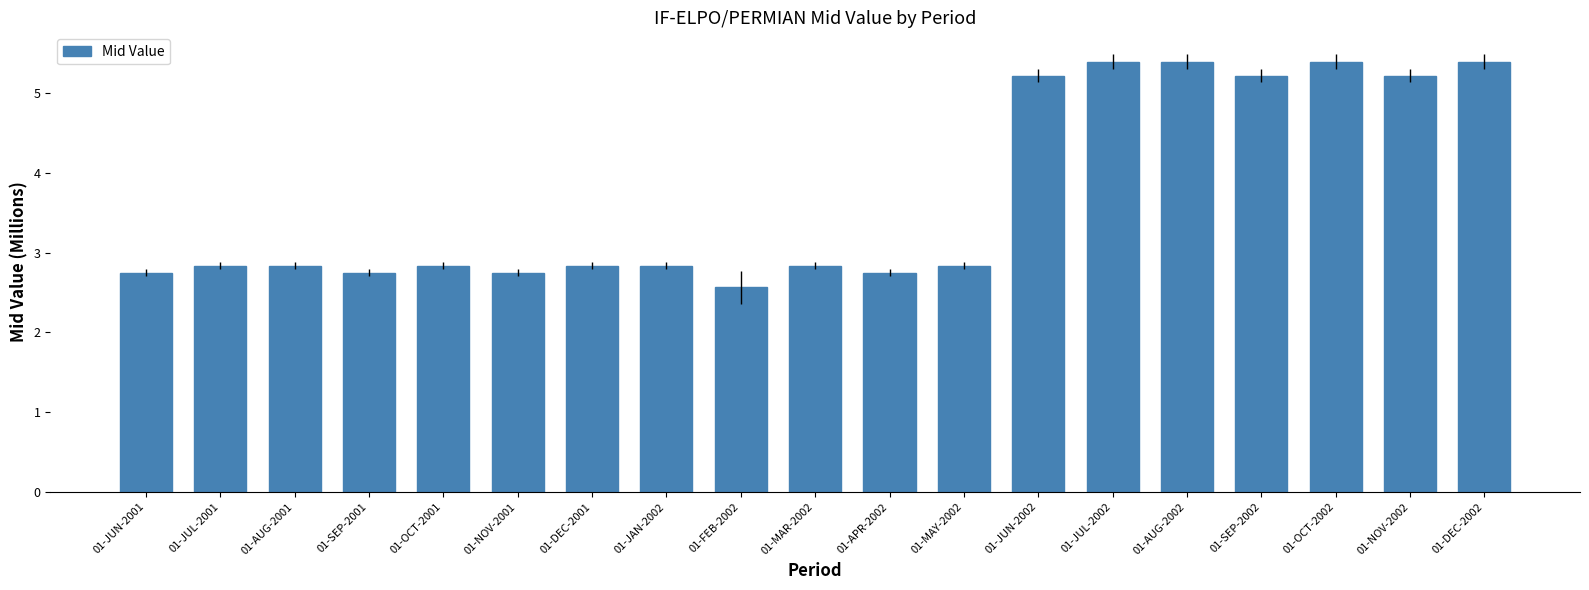

What is the approximate value at 01-JAN-2002?

2.8